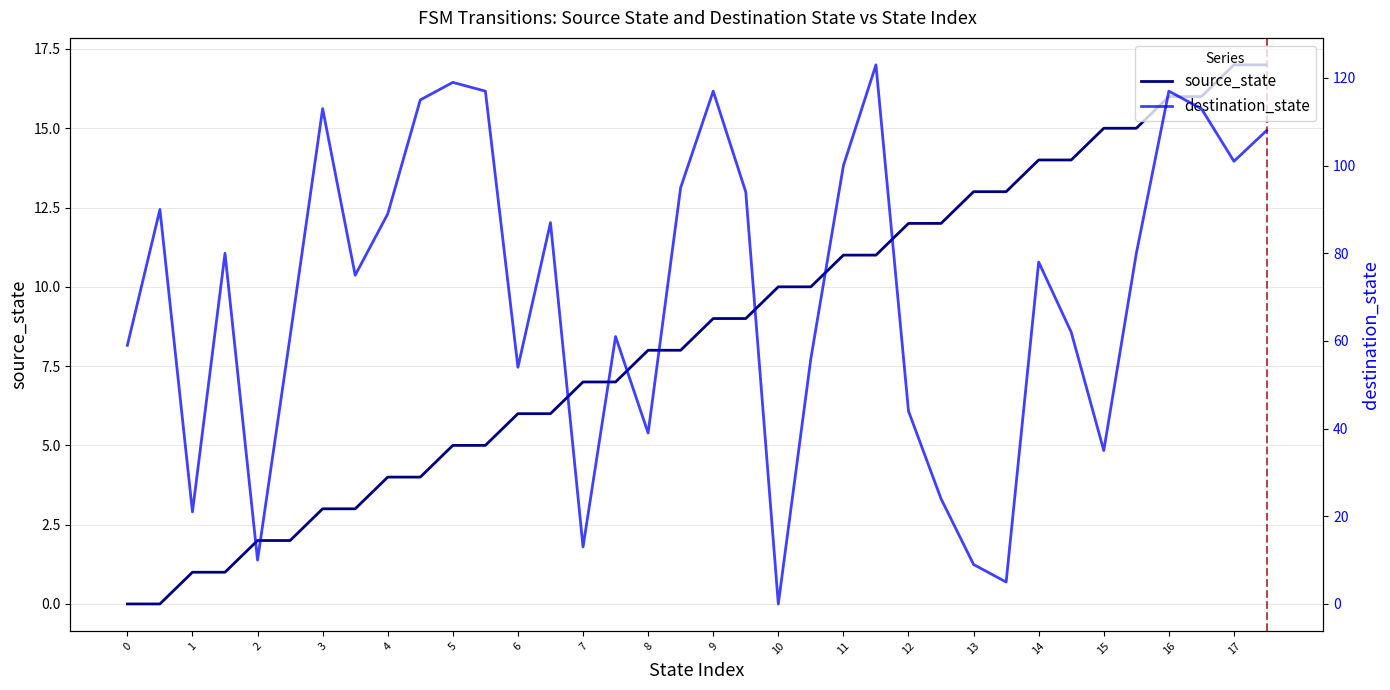

What is the value of the destination_state point at the 29th from the left?

78